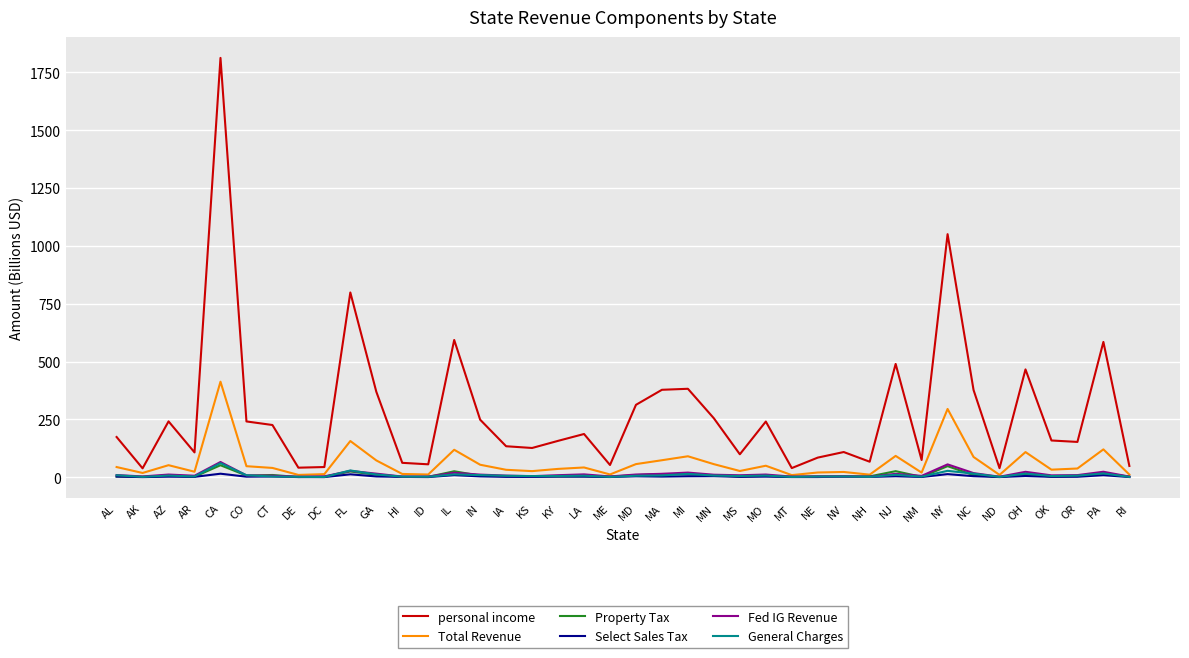

At how many categories does at least one series exceed 349?

11